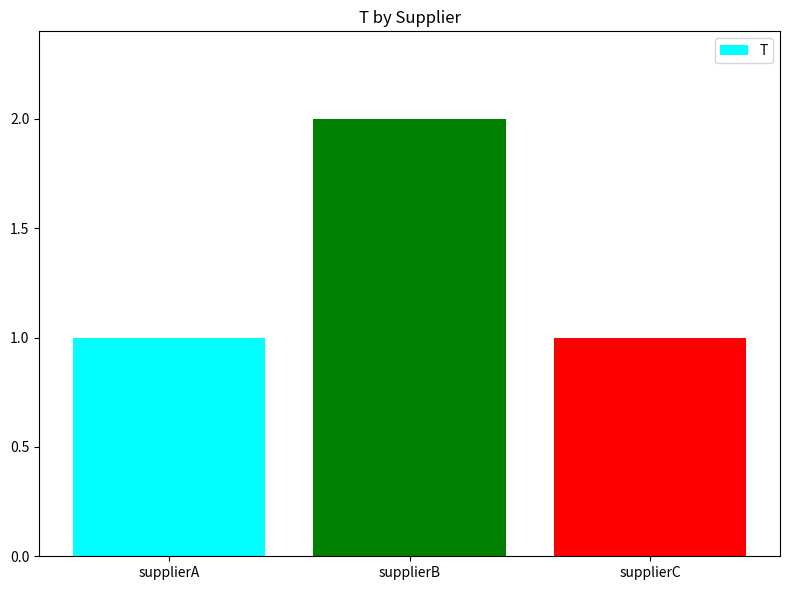

Count the number of categories in the chart.

3